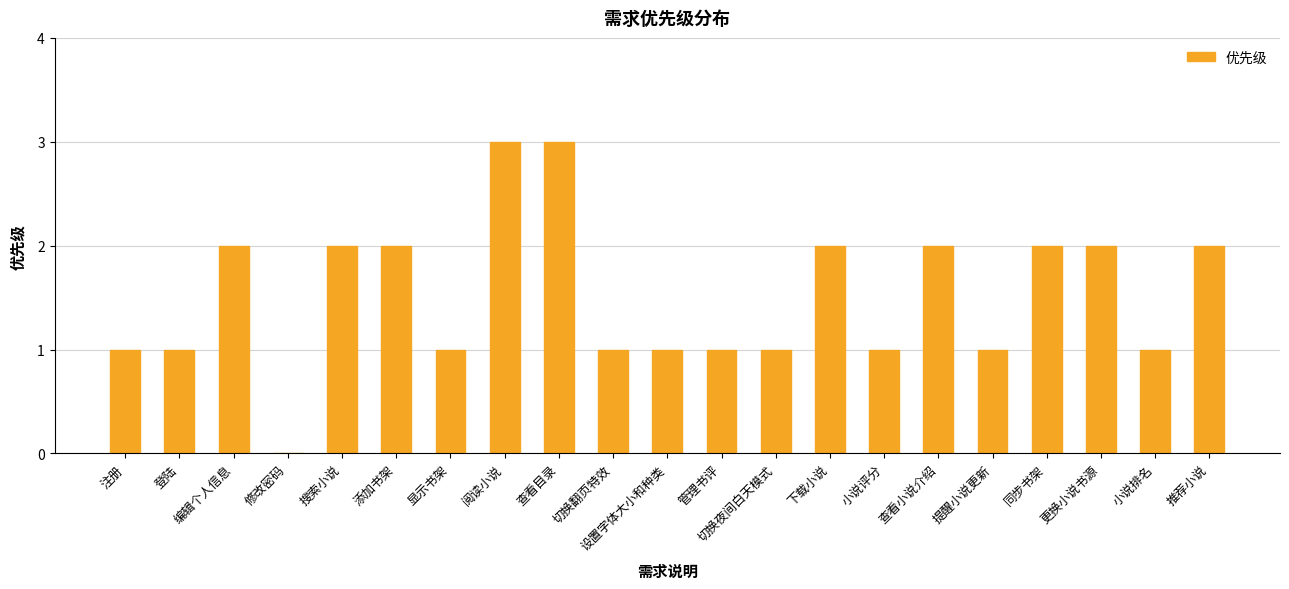

Count the values in the range 1 to 2.

18